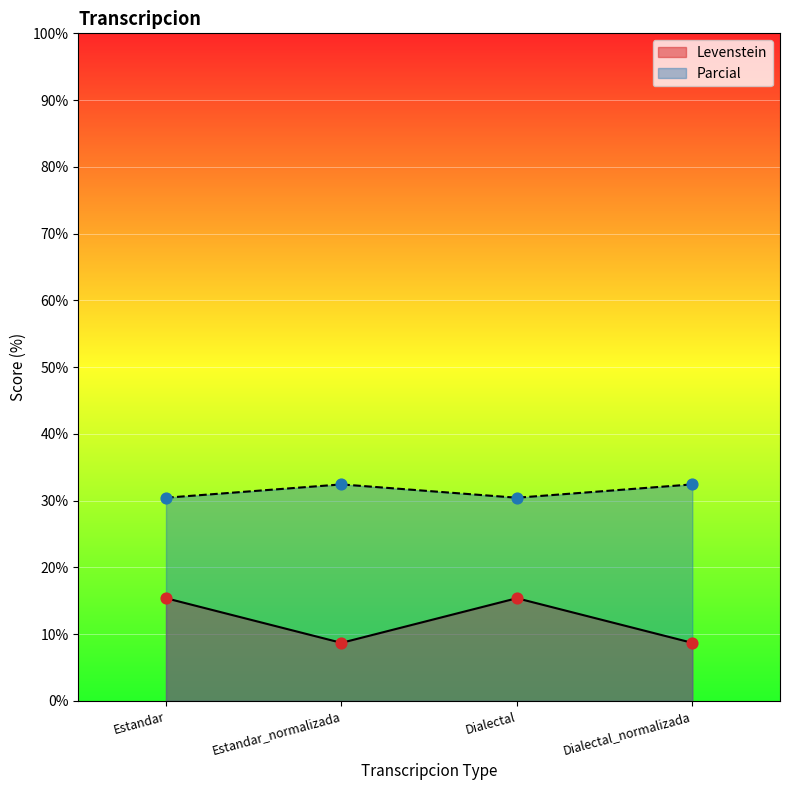

Which series reaches the maximum Y coordinate?

Parcial